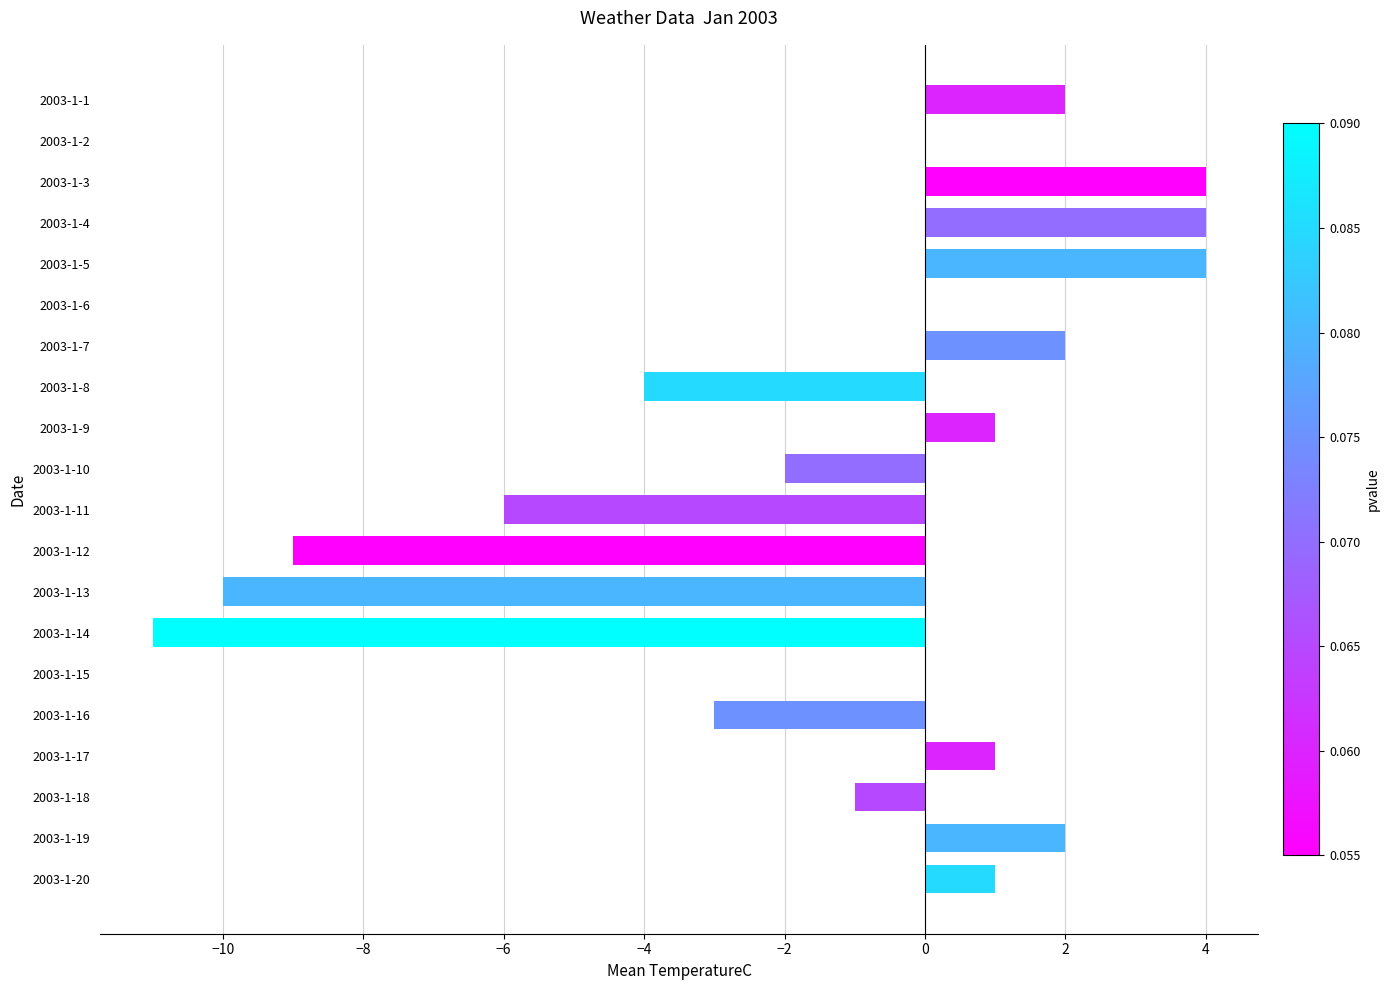

The value at 2003-1-4 is 4. True or false?

True